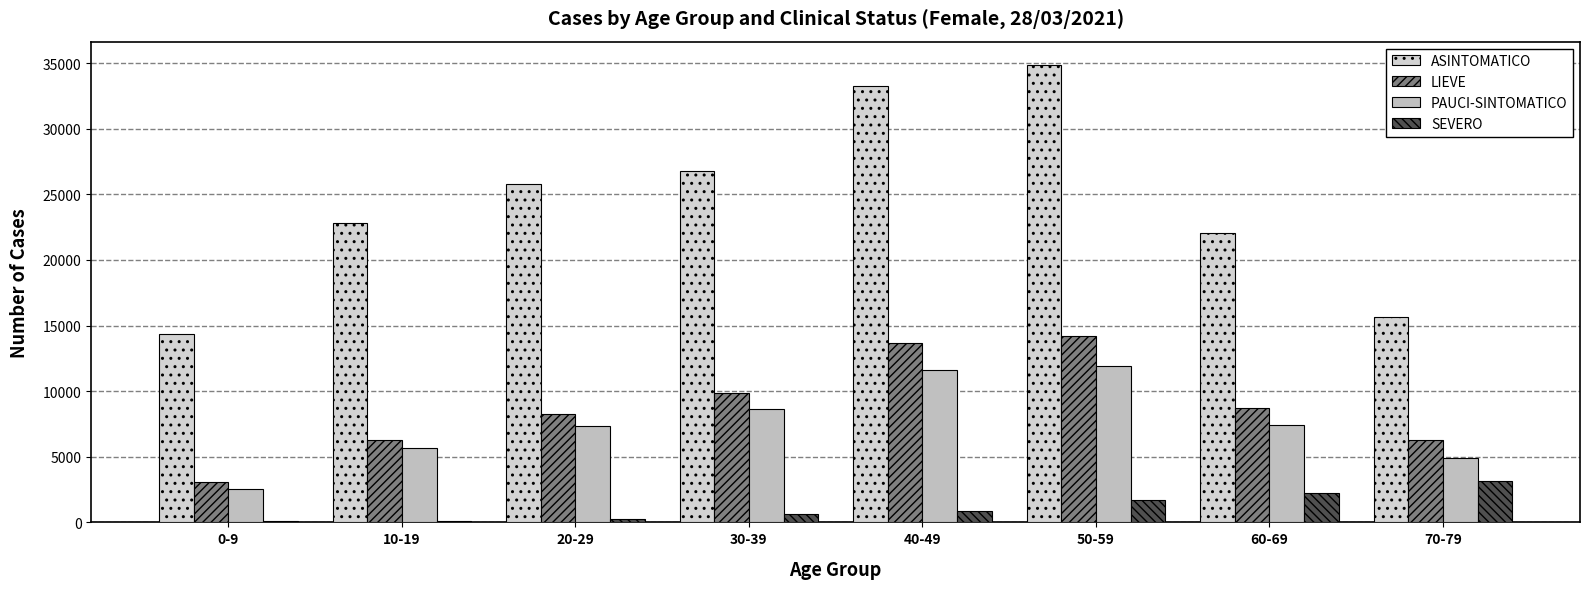

How many groups of bars are there?

8